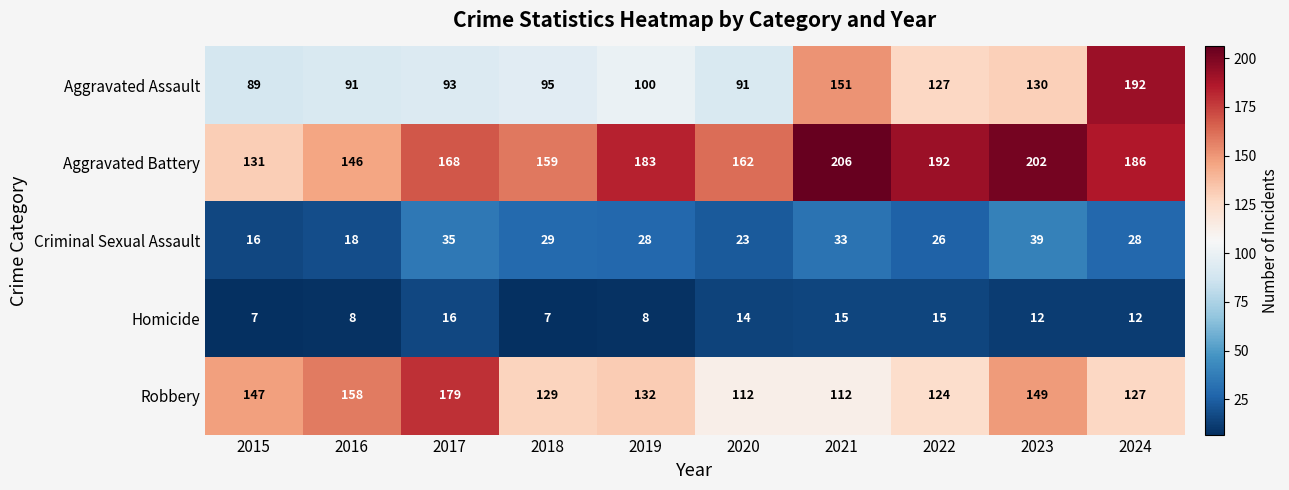

What is the maximum value shown in the chart?

206